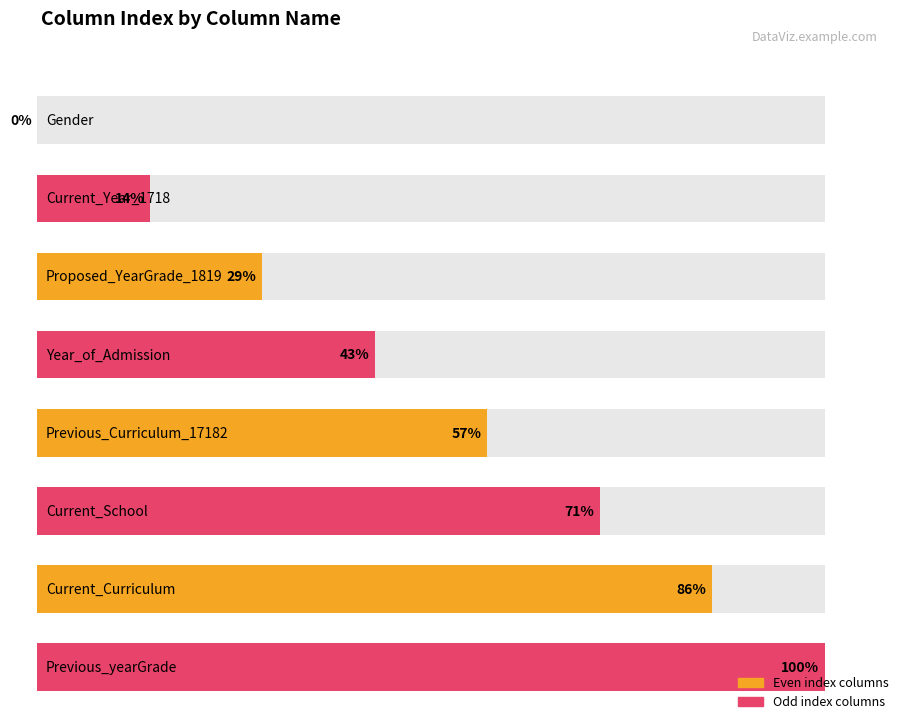

Which label corresponds to the largest value in the chart?

Previous_yearGrade